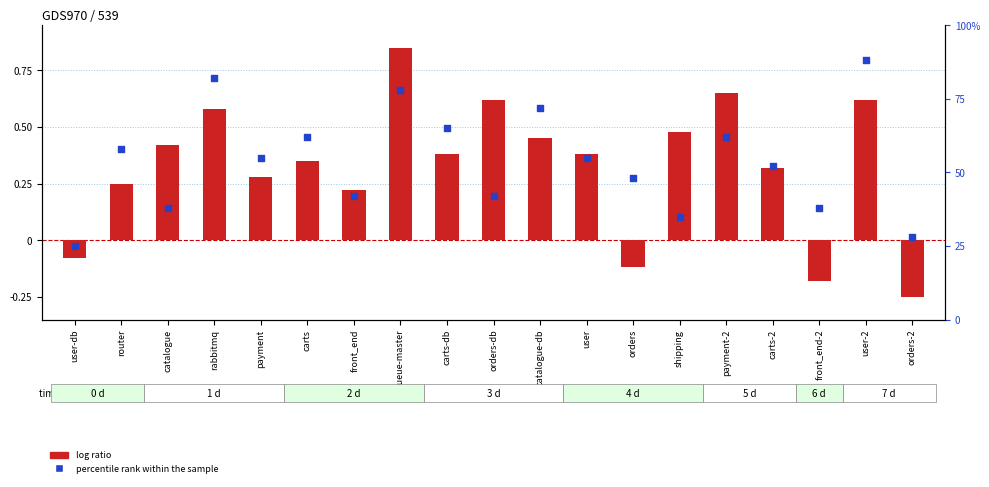

Which series reaches the maximum Y coordinate?

percentile rank within the sample